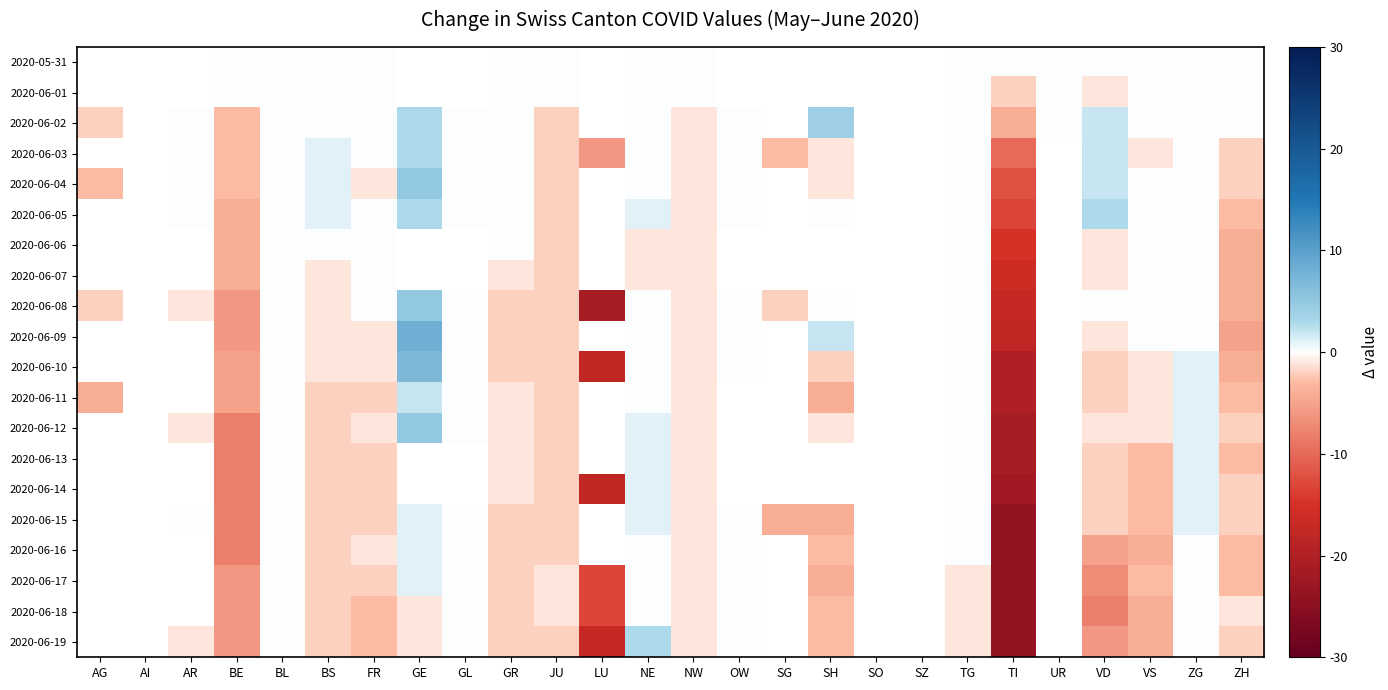

What is the total value across all series at NE?

6.0